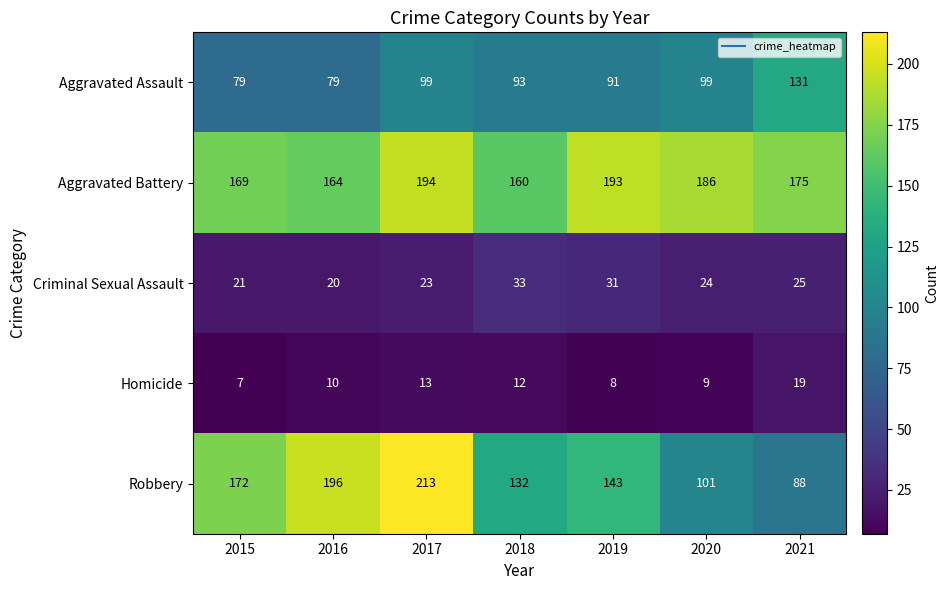

What is the greatest value displayed?

213